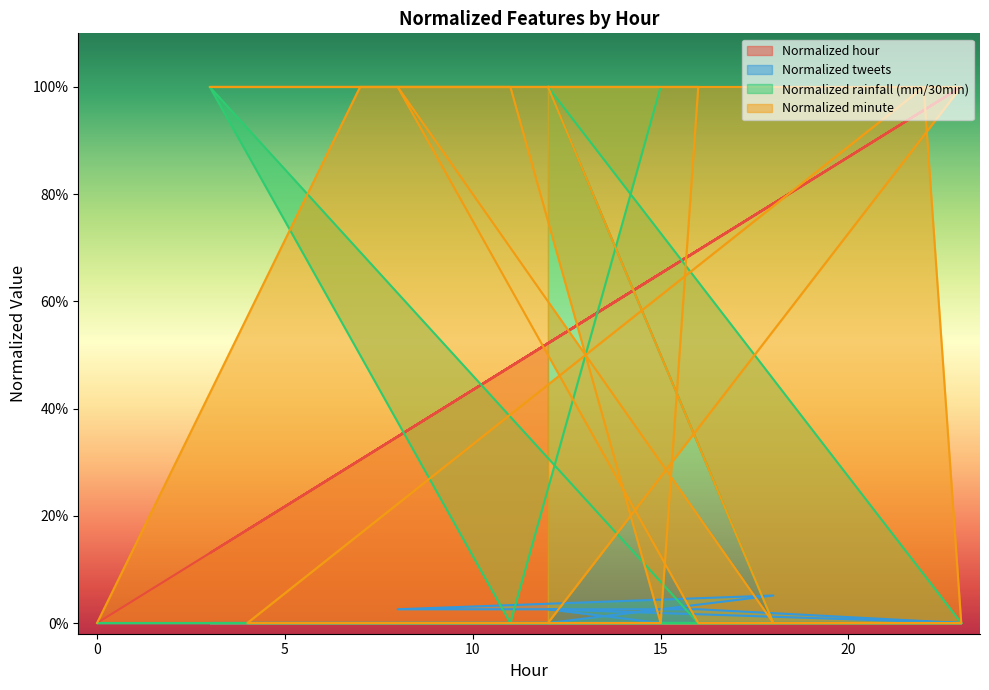

Does the chart have visible grid lines?

No